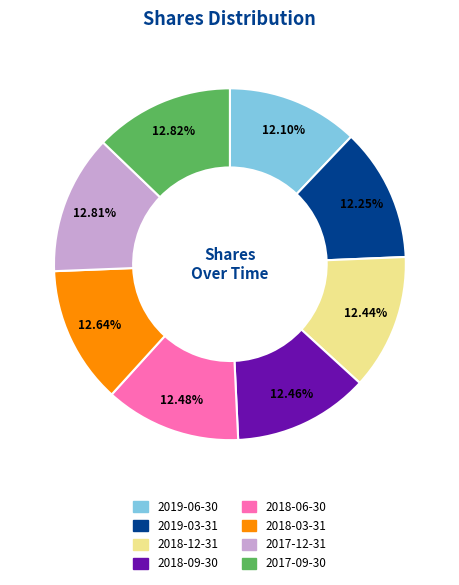

Is the sum of 2018-09-30 and 2018-12-31 greater than half?

No